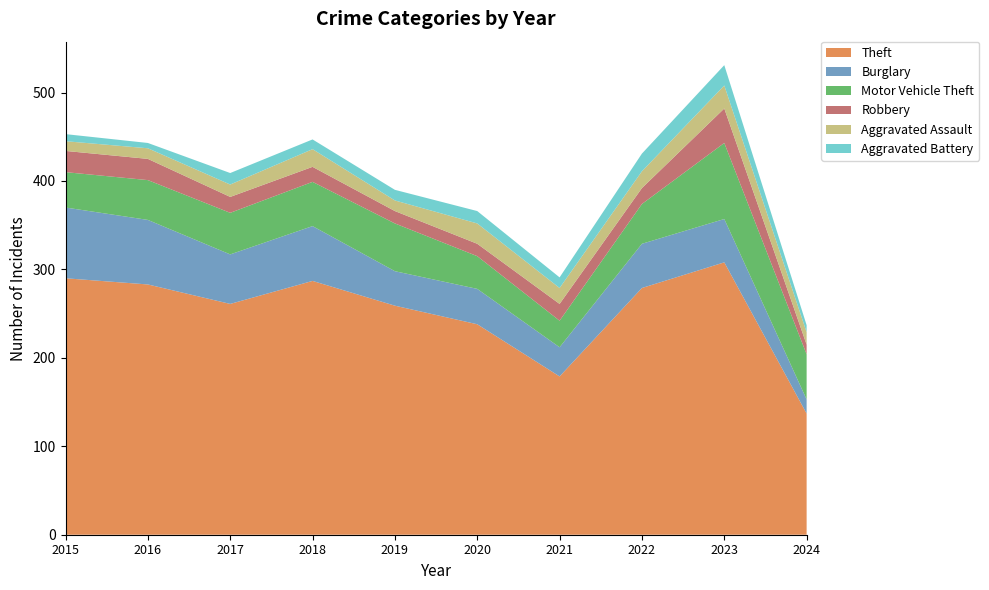

Reading left to right, list all the values displayed in this chart.

Theft: 2015=290	2016=283	2017=261	2018=287	2019=259	2020=238	2021=179	2022=279	2023=308	2024=137
Burglary: 2015=80	2016=73	2017=56	2018=62	2019=39	2020=40	2021=33	2022=50	2023=49	2024=16
Motor Vehicle Theft: 2015=40	2016=45	2017=47	2018=50	2019=54	2020=37	2021=30	2022=45	2023=86	2024=51
Robbery: 2015=24	2016=24	2017=18	2018=17	2019=14	2020=14	2021=19	2022=18	2023=39	2024=11
Aggravated Assault: 2015=11	2016=12	2017=14	2018=20	2019=12	2020=23	2021=18	2022=19	2023=26	2024=14
Aggravated Battery: 2015=8	2016=6	2017=13	2018=11	2019=12	2020=14	2021=12	2022=20	2023=23	2024=8